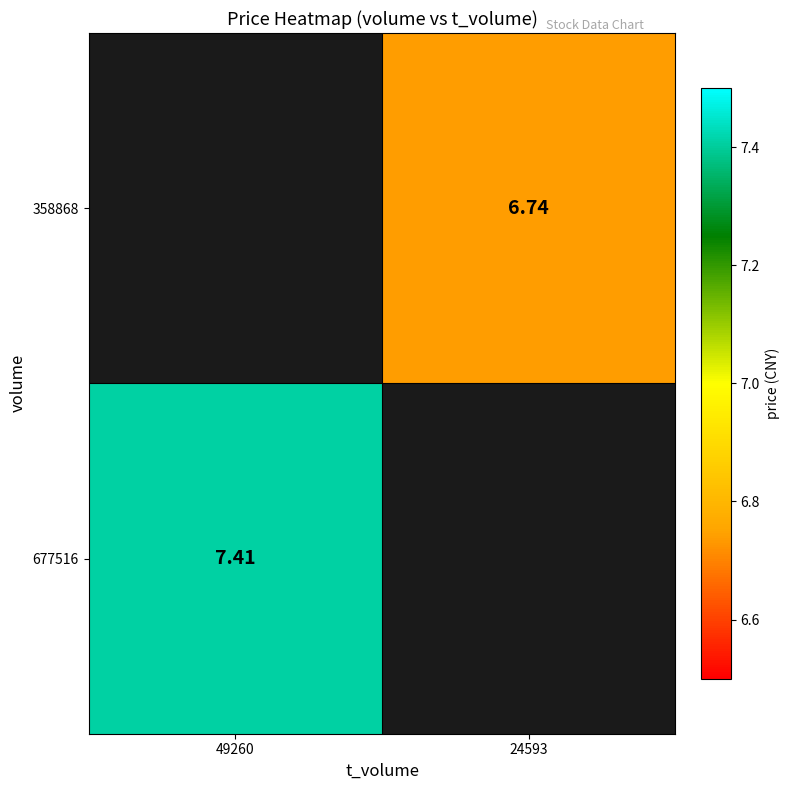

Is the value of 677516 at 49260 greater than the value of 358868 at 24593?

Yes